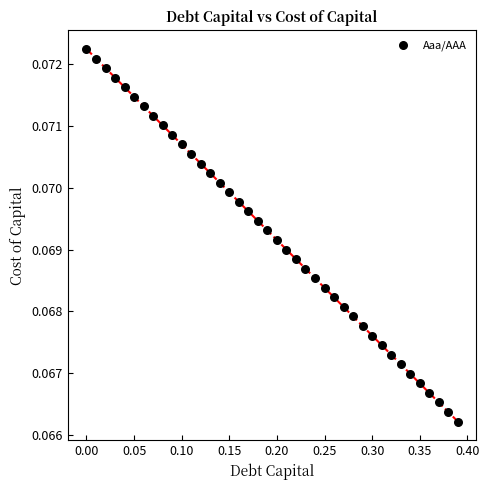

What is the range of X values (max minus min)?

0.4